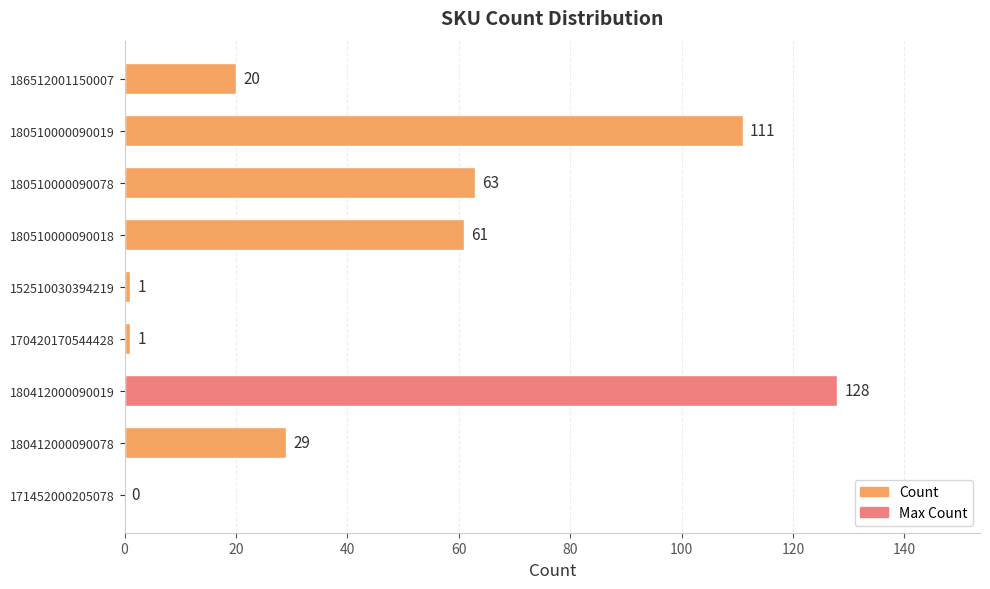

What is the sum of all values?

414